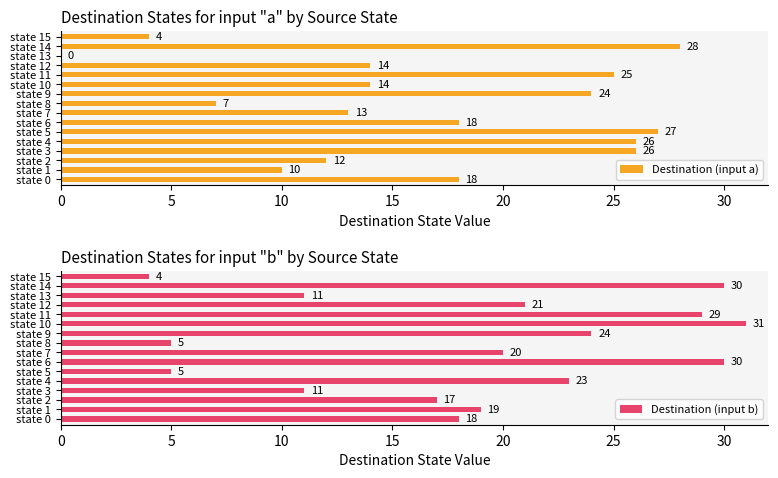

Is it true that Destination (input a) equals 11 at state 8?

False